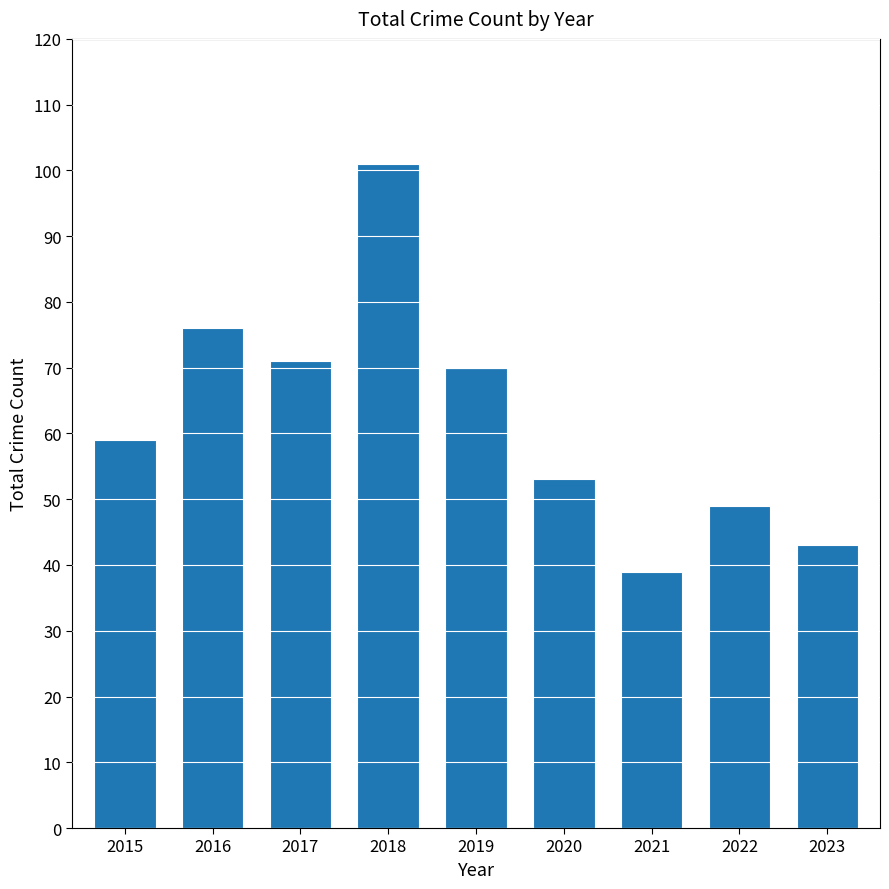

What is the greatest value displayed?

101